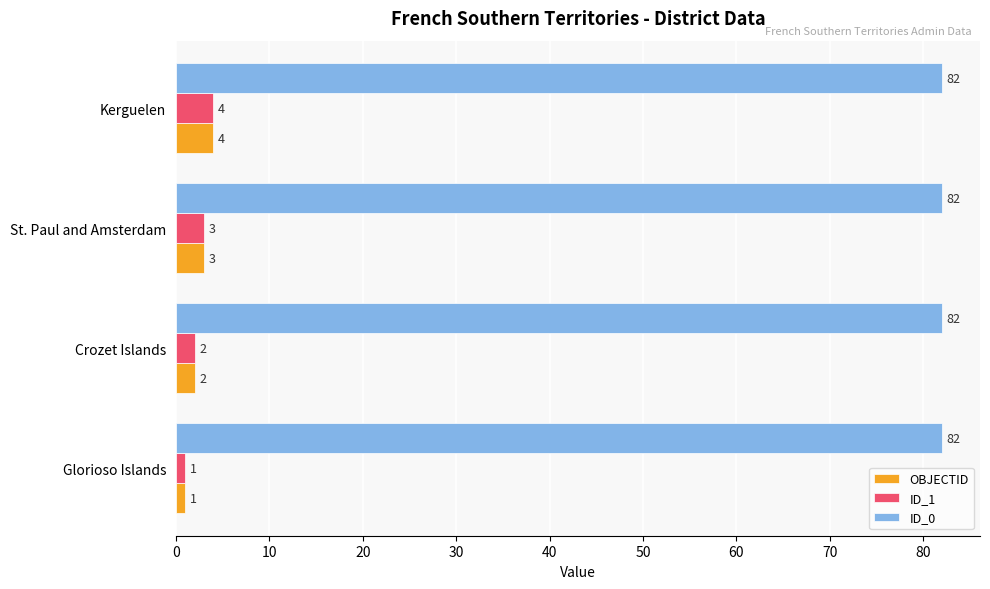

What is the sum of all ID_0 values?

328